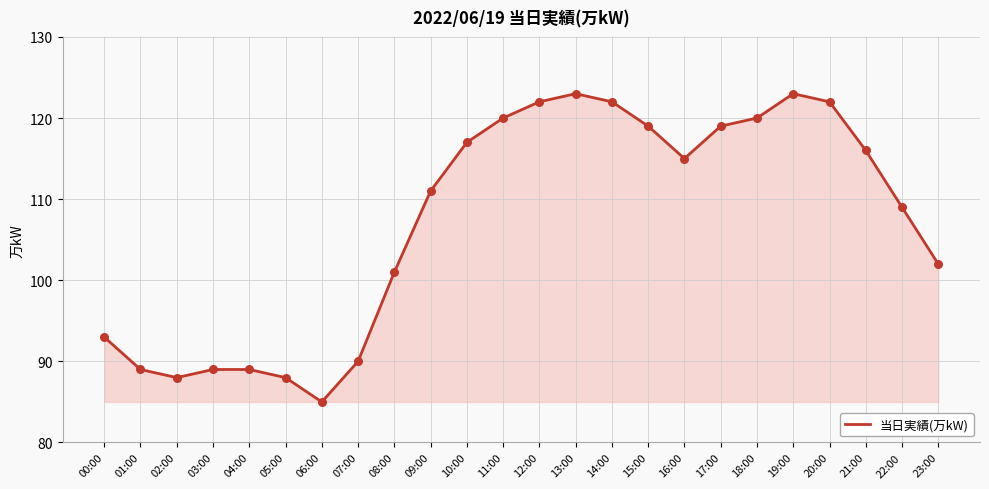

Which has a higher value, 06:00 or 02:00?

02:00